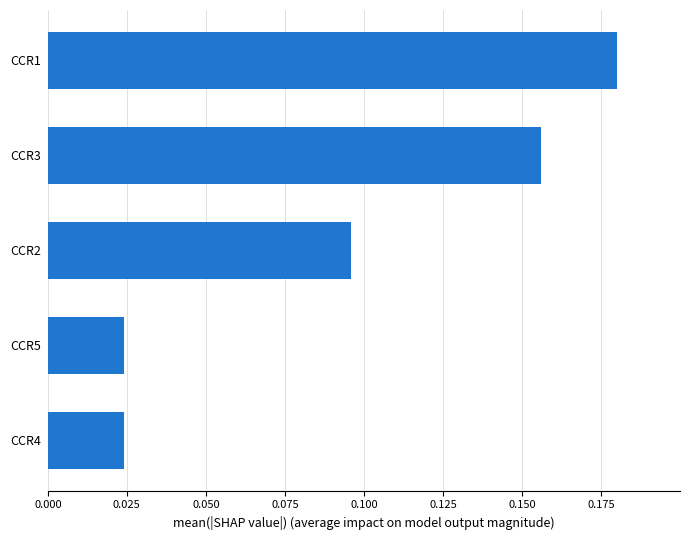

At which category does the chart reach its peak across all series?

CCR1